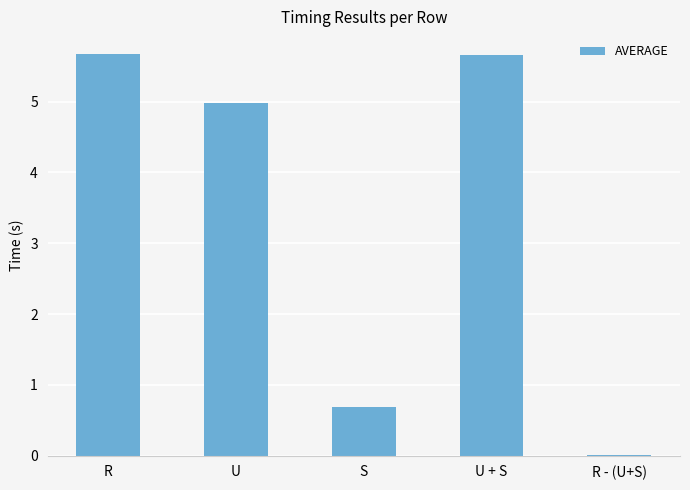

How many series are shown in this chart?

1